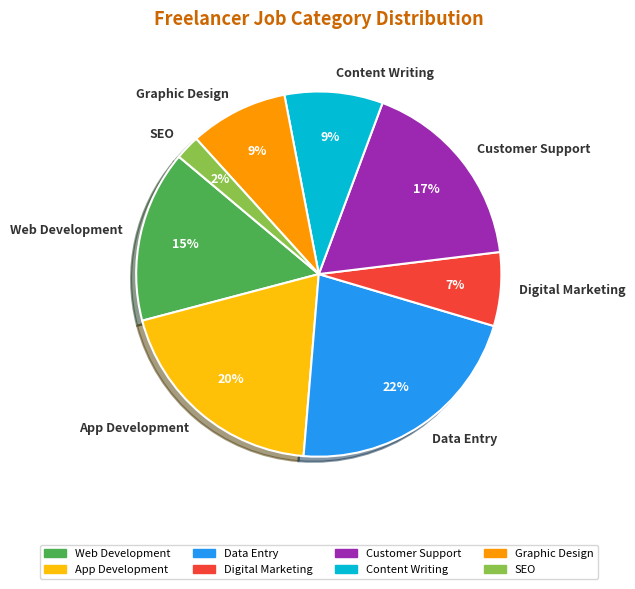

What is the largest slice in the pie chart?

Data Entry